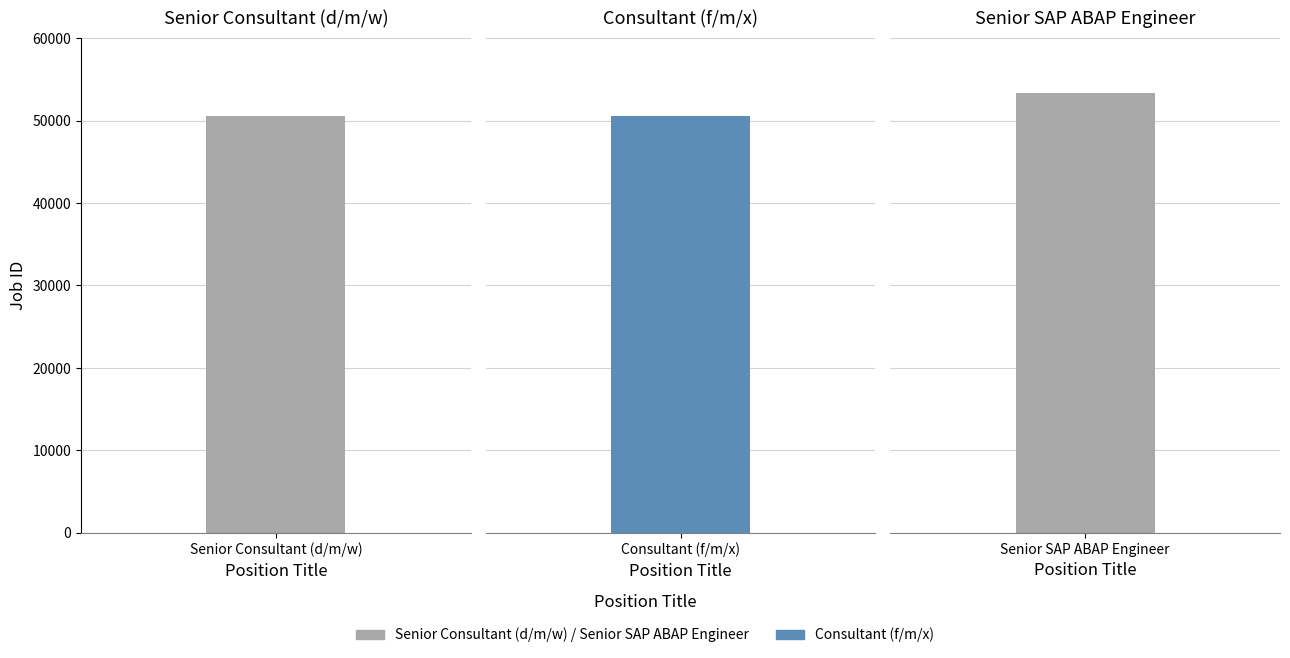

What is the label of the 2nd bar from the right?

Consultant (f/m/x)